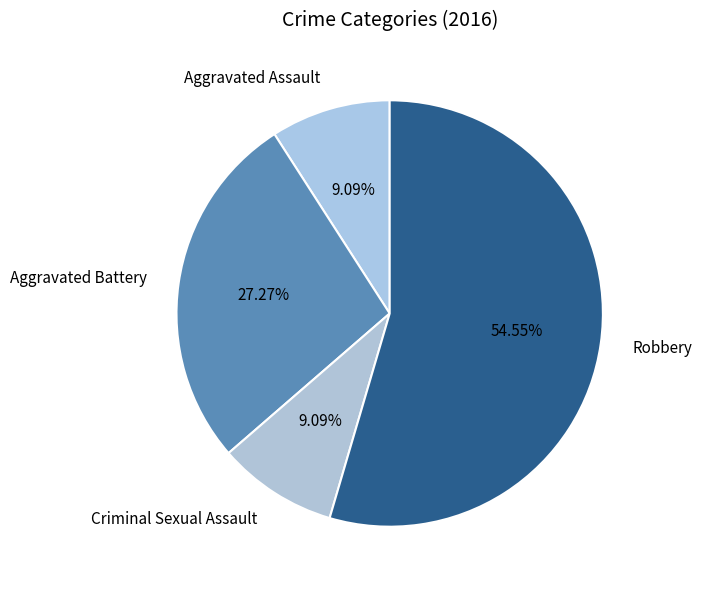

What is the largest slice in the pie chart?

Robbery